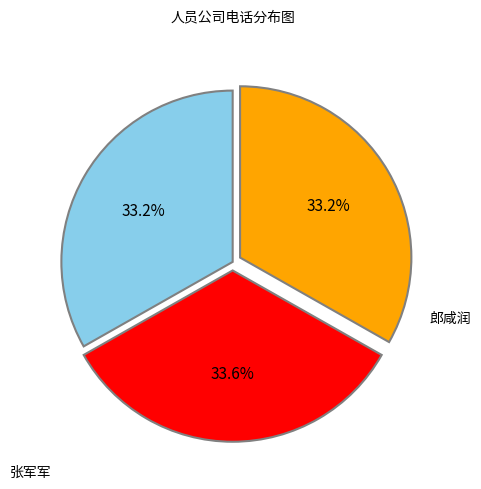

Is there any slice that represents more than half of the pie?

No